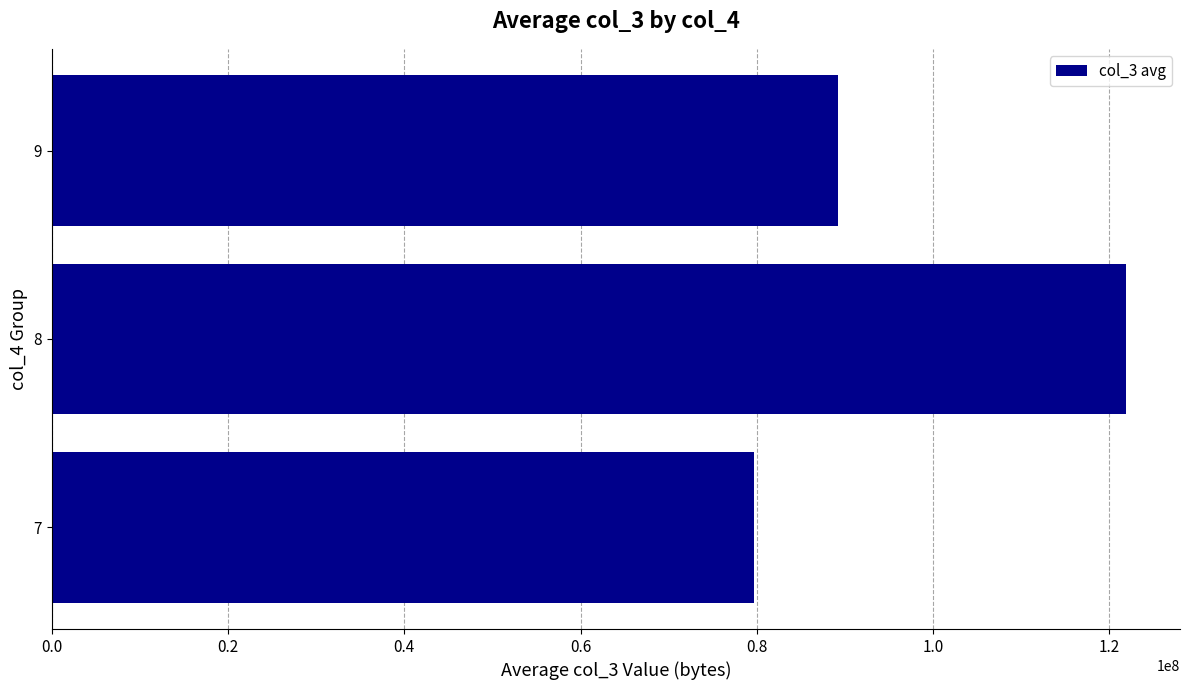

What is the difference between the maximum and minimum values?

42305935.1